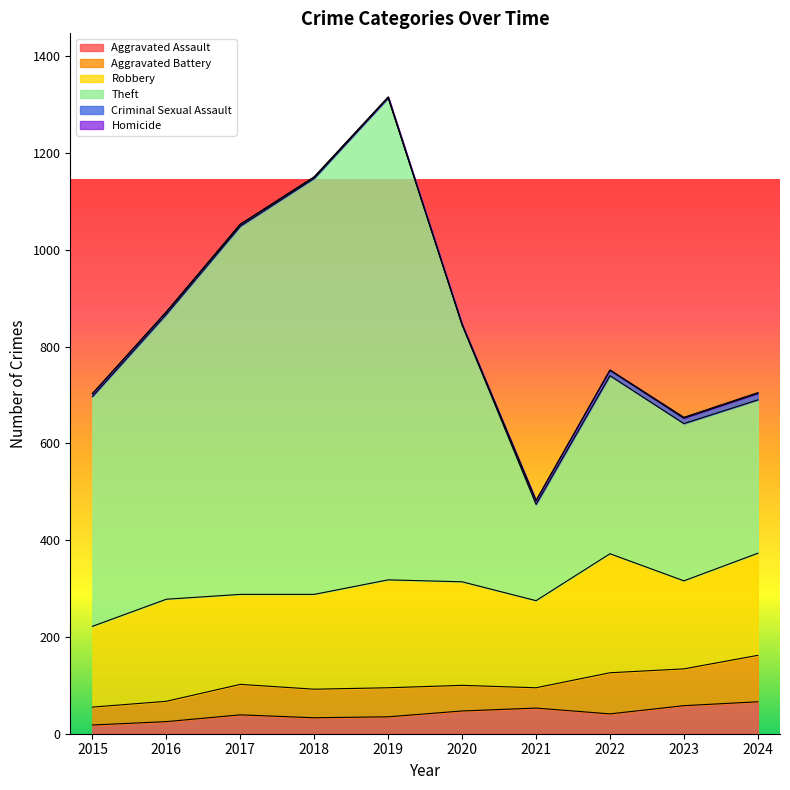

Where is the first local minimum for Homicide?

2021